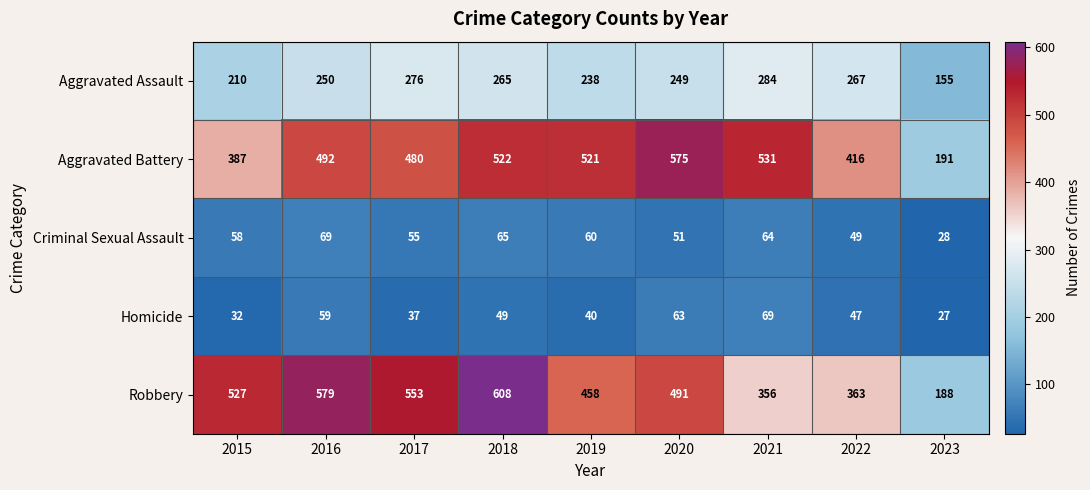

The Homicide series shows 65 at 2017. True or false?

False